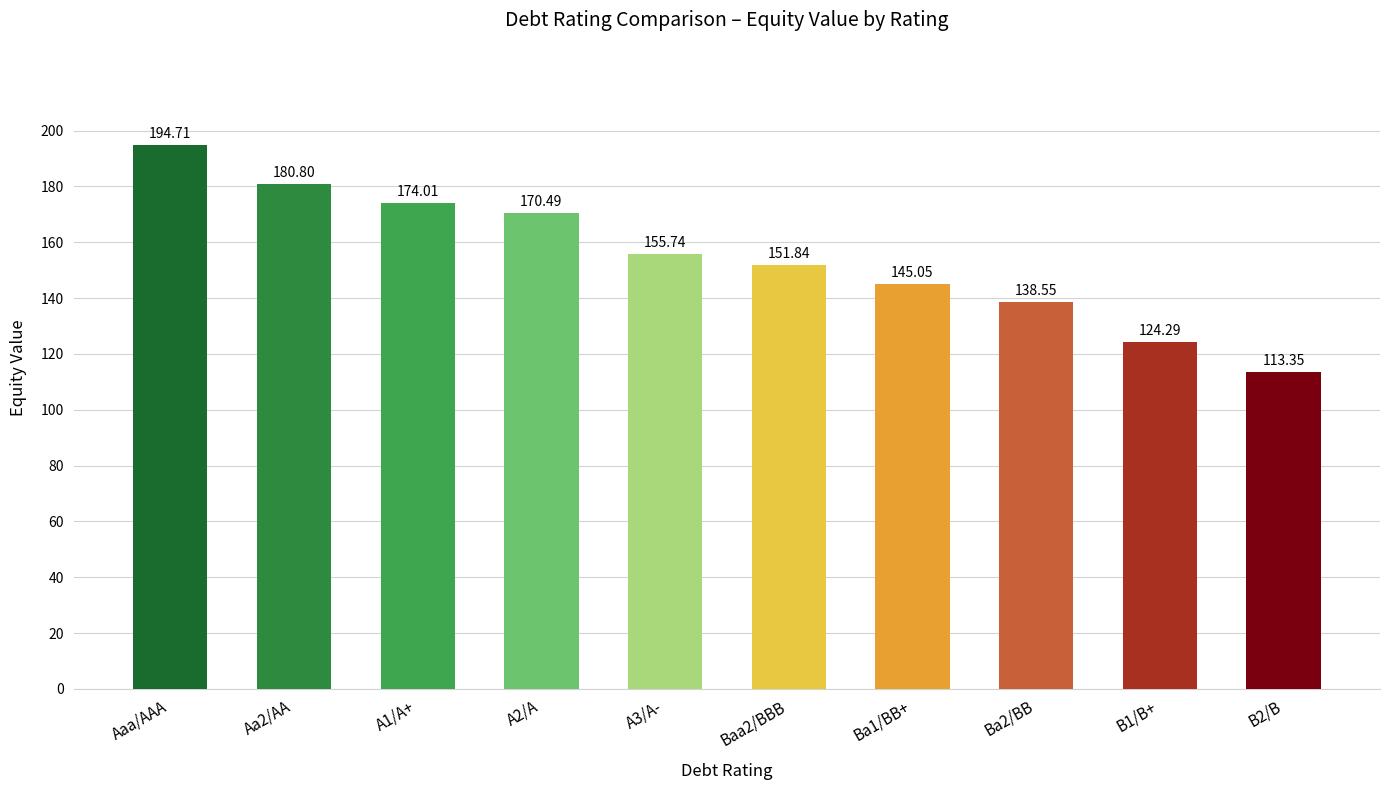

What value does the data have at Aa2/AA?

180.8